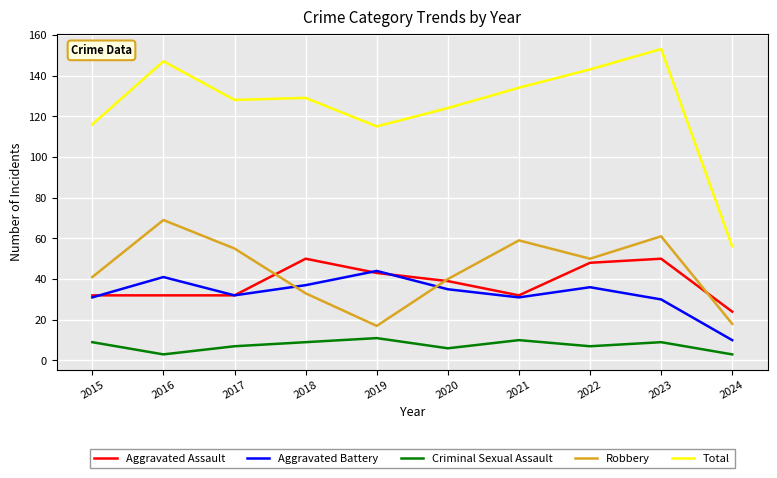

Which series has the largest range (max minus min)?

Total